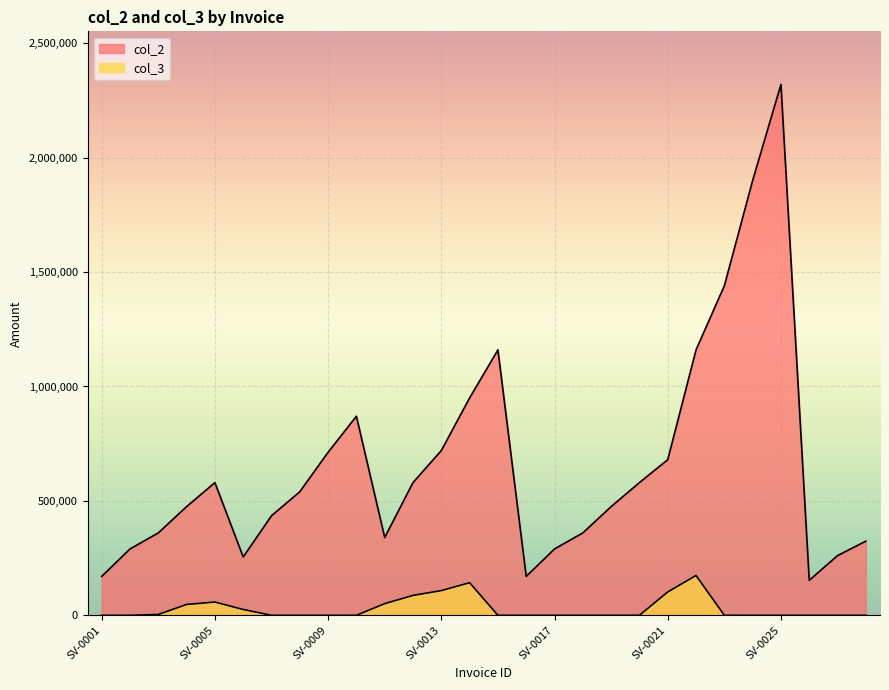

Which series has the largest total across all categories?

col_2